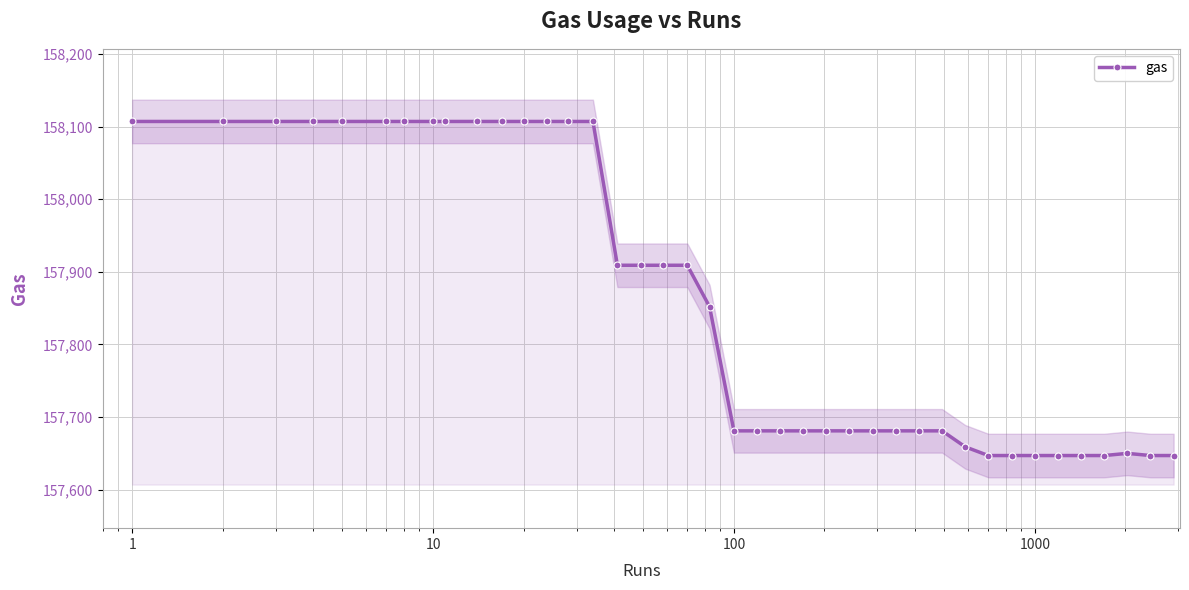

What is the smallest value displayed?

157647